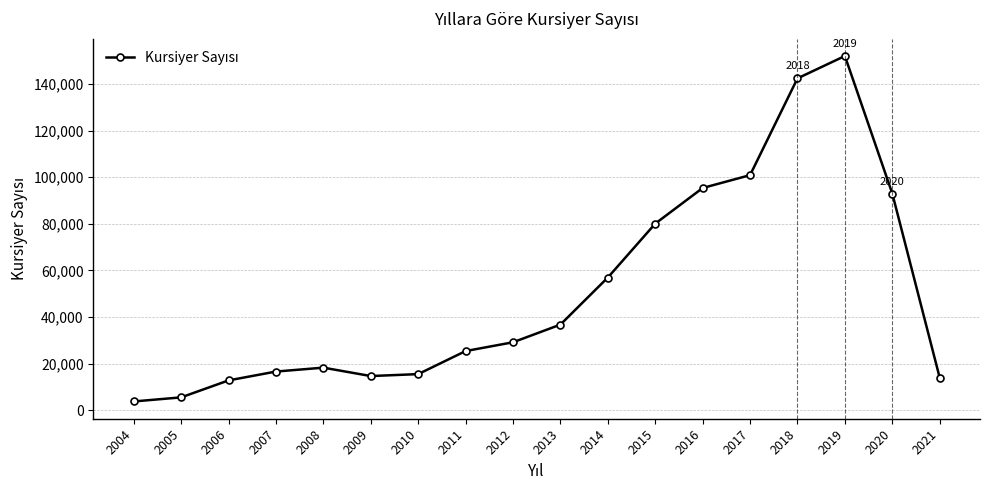

Reading right to left, list all the values displayed in this chart.

13994	93017	152025	142424	100903	95384	80099	56972	36779	29195	25426	15532	14703	18304	16634	12837	5558	3801